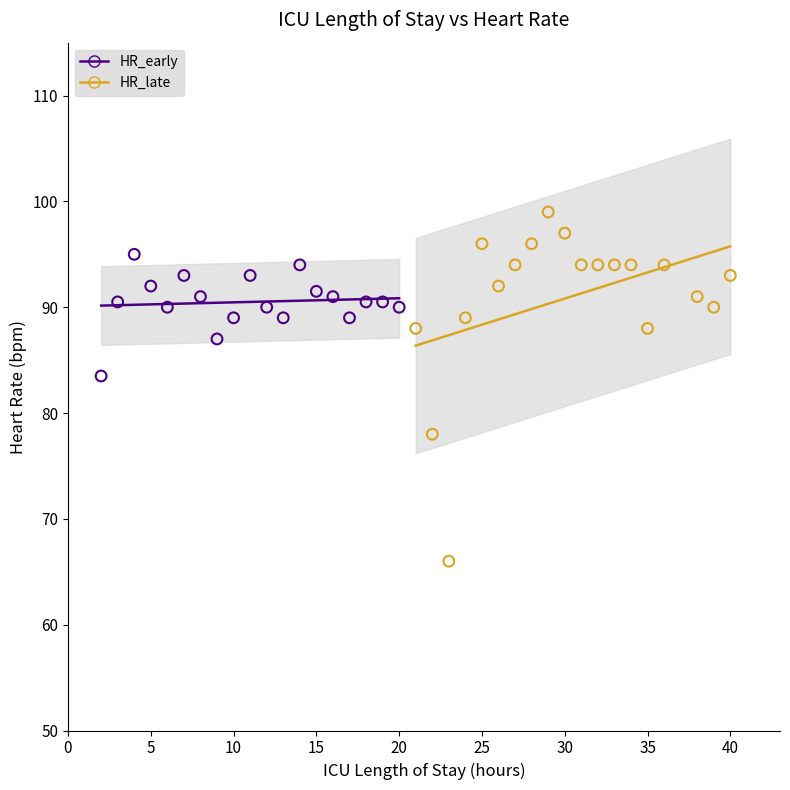

Which series has the widest spread of Y values?

HR_late